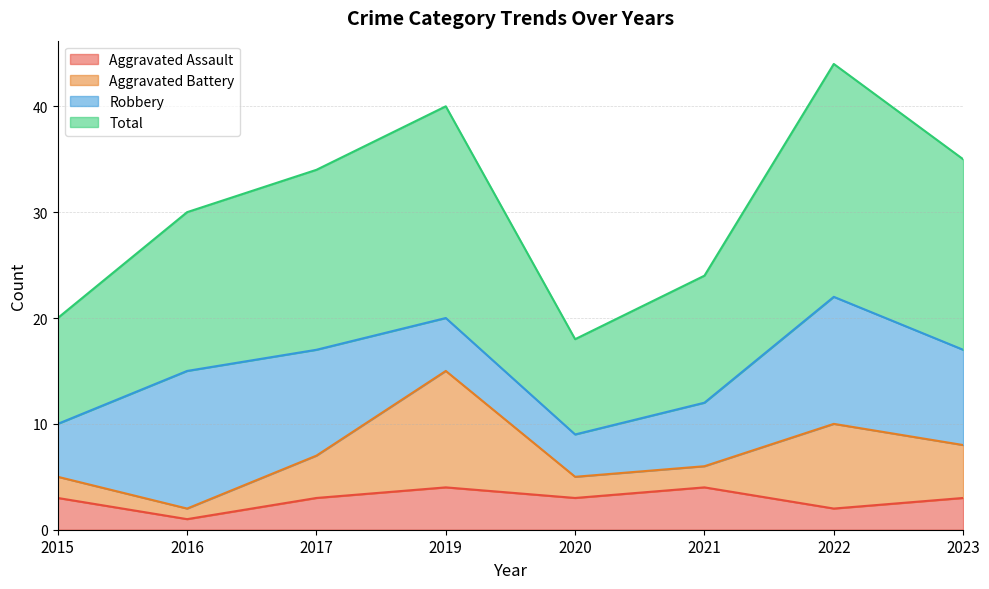

What is the highest value of the Aggravated Assault series?

4